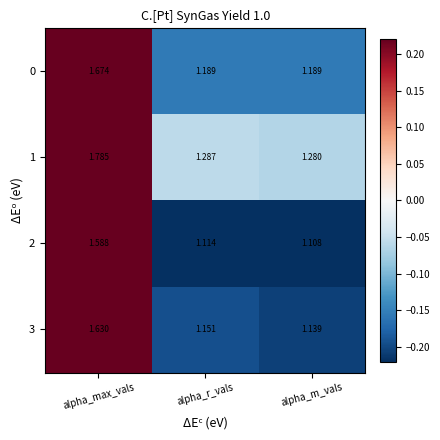

At alpha_m_vals, list the series in order from smallest to largest.

2, 3, 0, 1